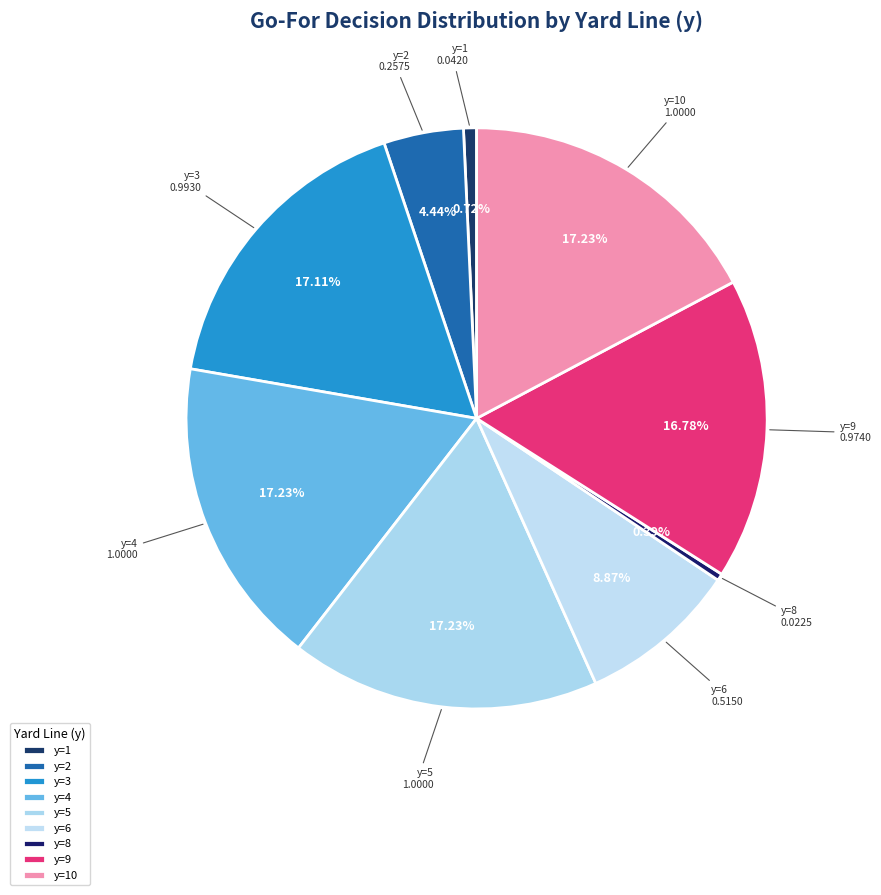

Is the sum of y=8 and y=4 greater than half?

No